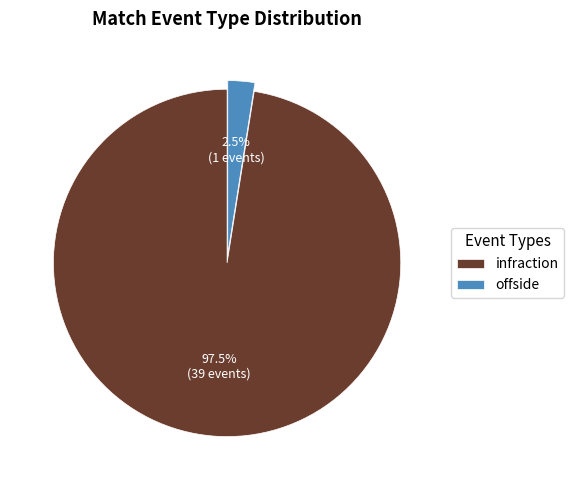

True or false: offside accounts for 8% of the total.

False